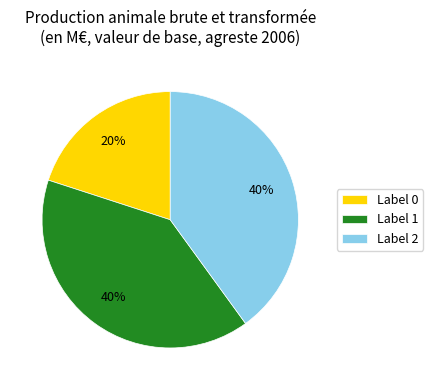

Approximately how many times larger is the value at Label 2 compared to Label 0?

2.0